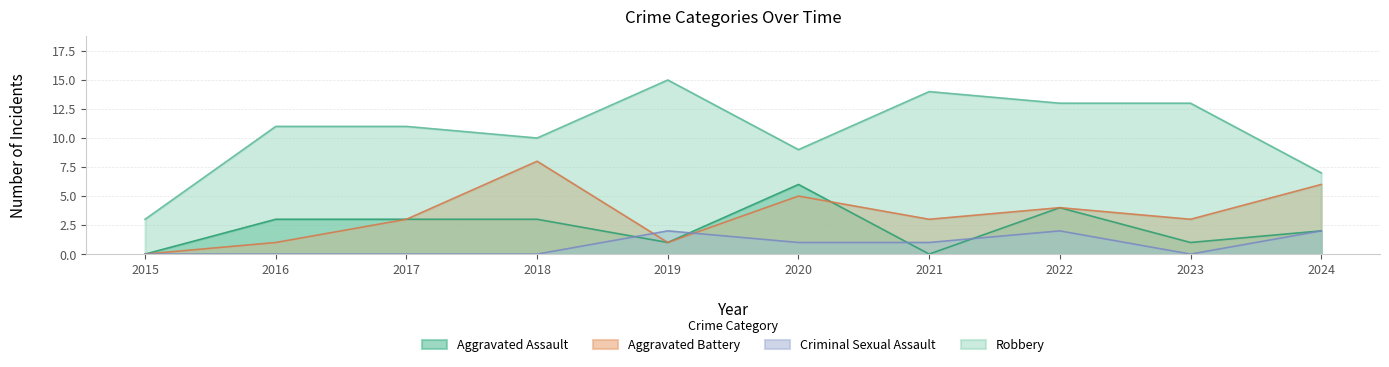

What is the difference between the second highest and second lowest values in the Aggravated Battery series?

5